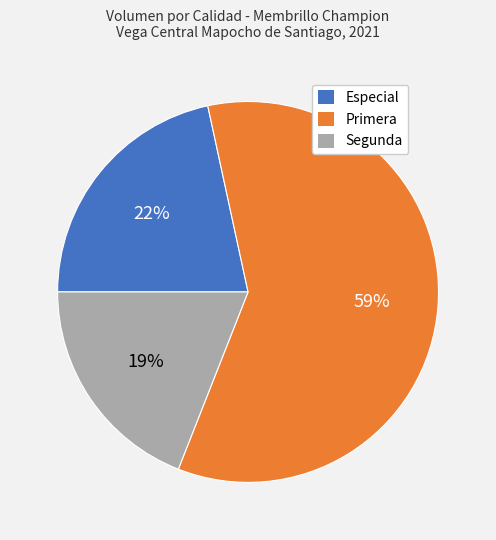

How many segments does this pie chart have?

3